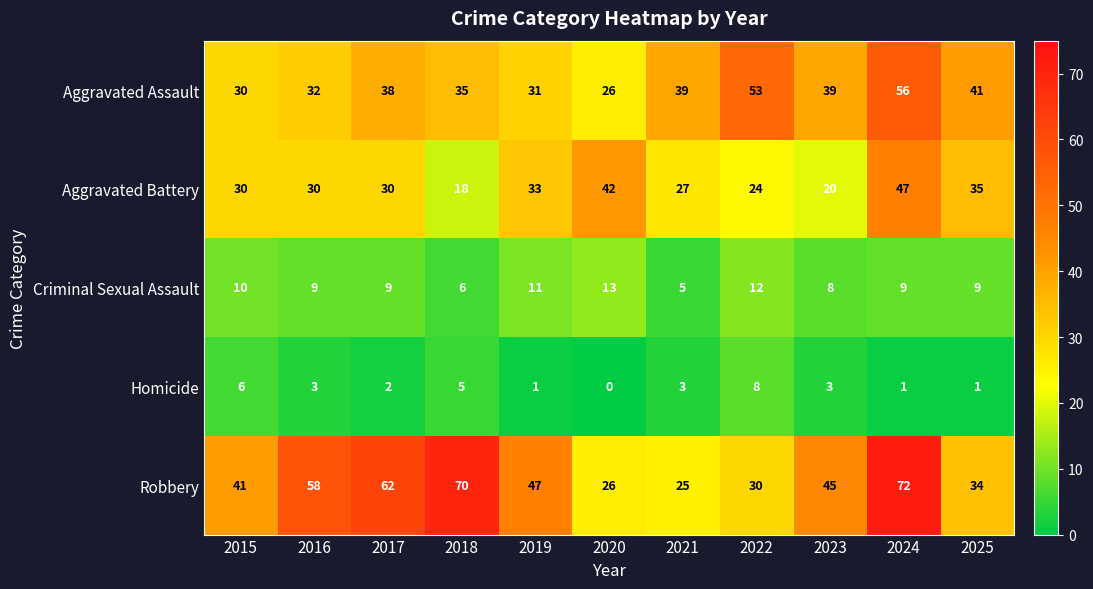

Between 2019 and 2020, which series saw the biggest shift?

Robbery